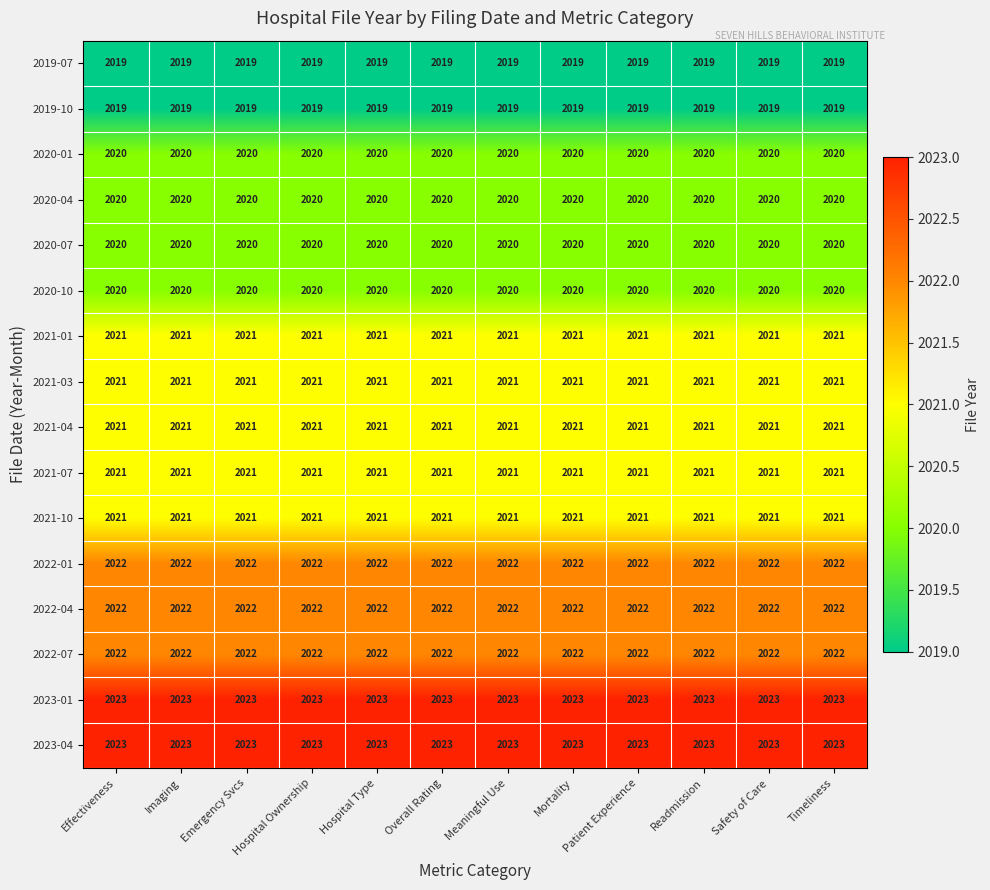

What is the minimum value for 2022-01?

2022